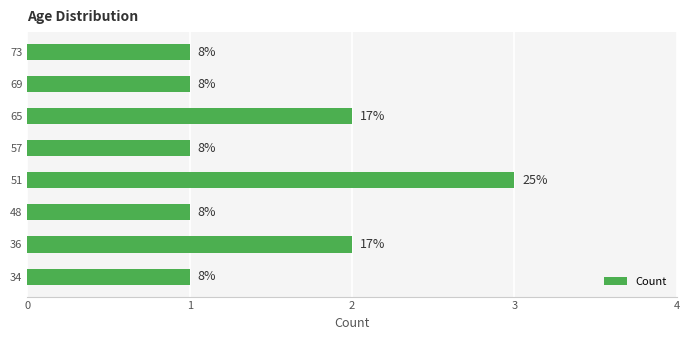

How many bars are there in total?

8